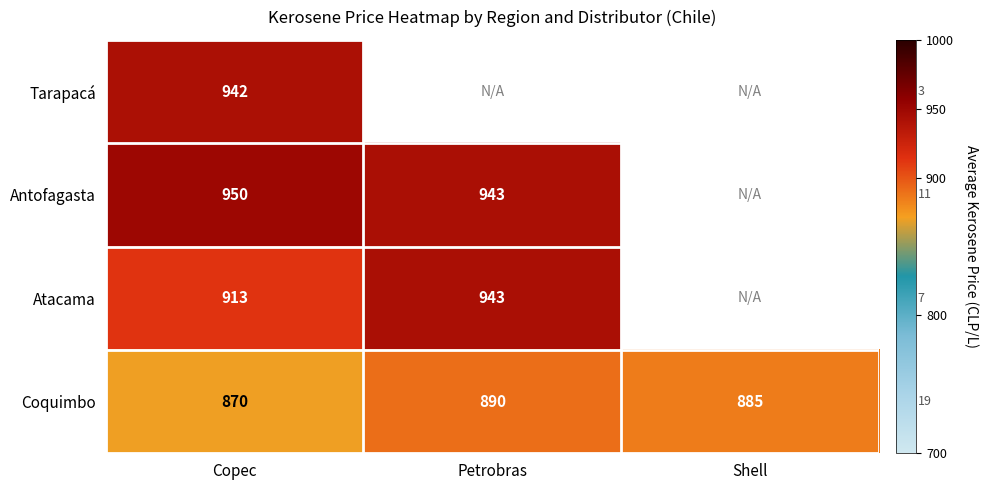

Where is Coquimbo nearest to the value 880?

Shell